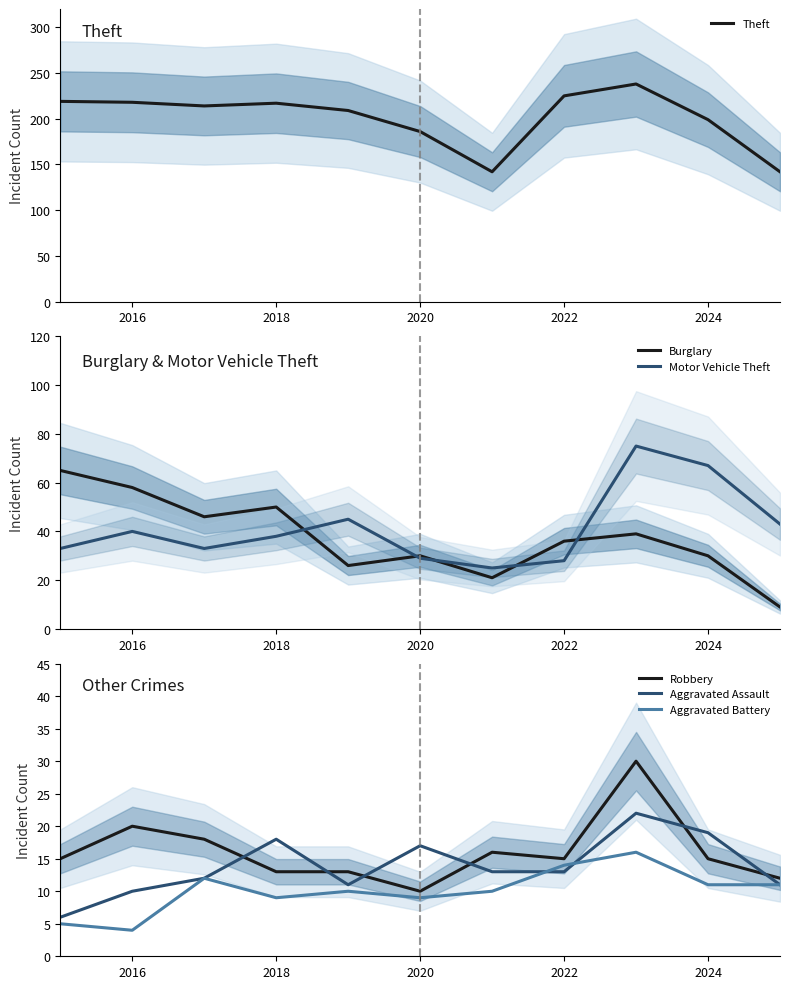

The value of Aggravated Assault at 2018 is 3. True or false?

False